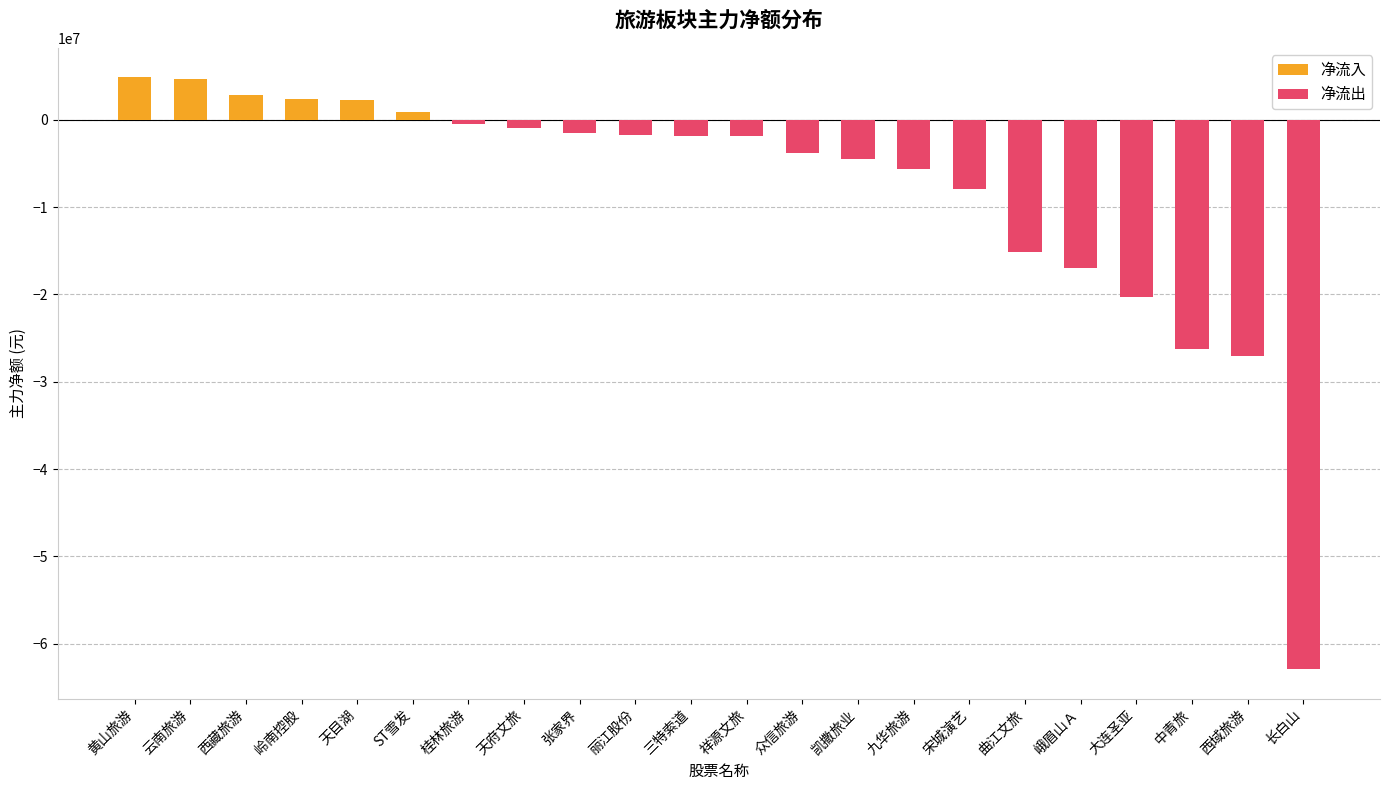

The value of 主力净额 at 张家界 is -1522872. True or false?

True